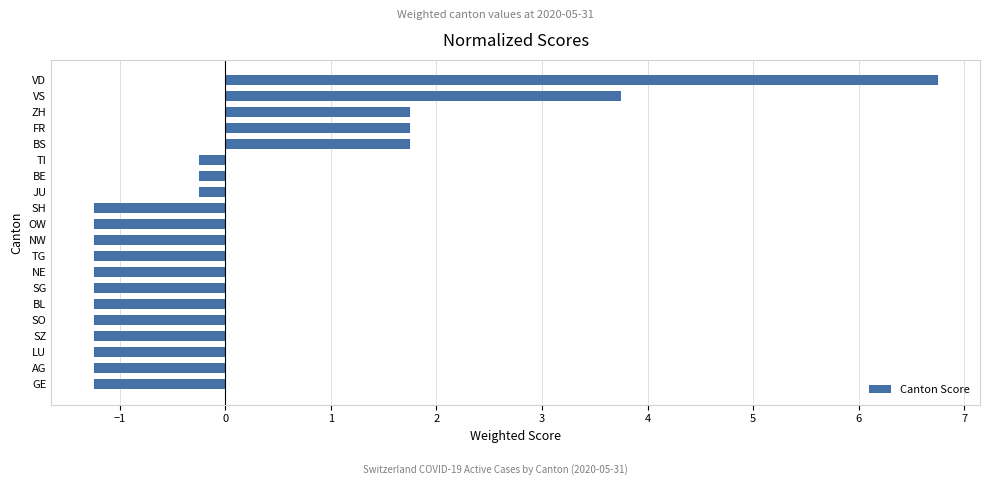

Reading top to bottom, transcribe all the data shown in this chart.

6.8	3.8	1.8	1.8	1.8	-0.2	-0.2	-0.2	-1.2	-1.2	-1.2	-1.2	-1.2	-1.2	-1.2	-1.2	-1.2	-1.2	-1.2	-1.2